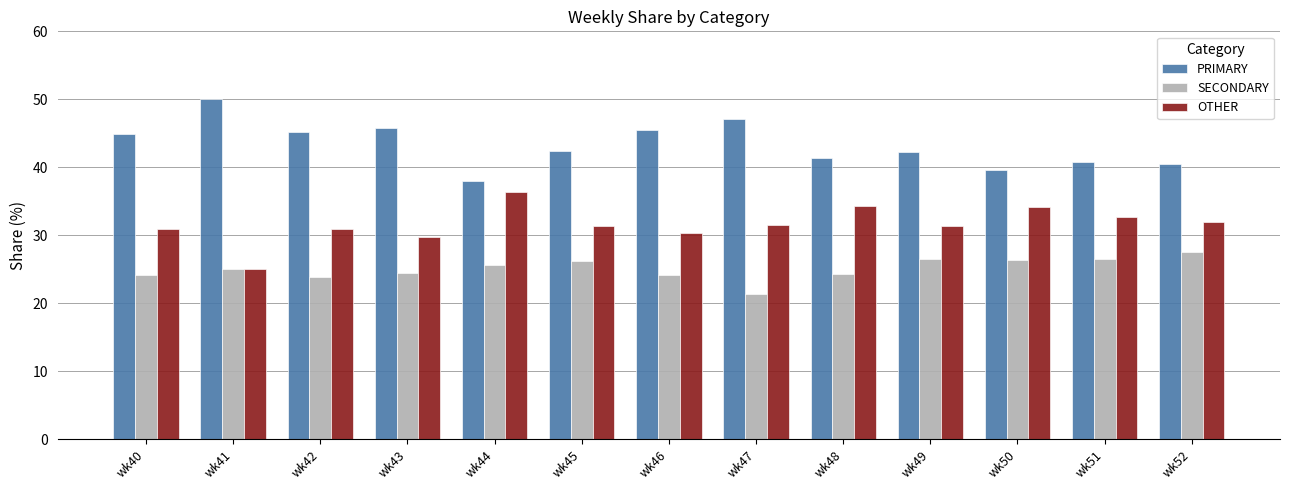

How many groups of bars are there?

13